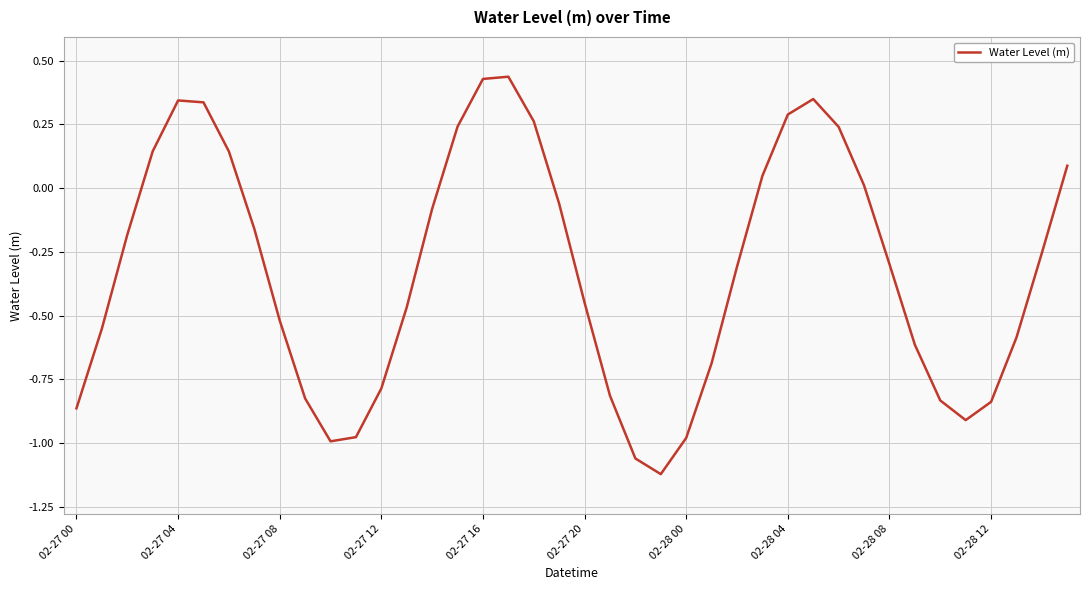

What is the difference between the maximum and minimum values?

1.6